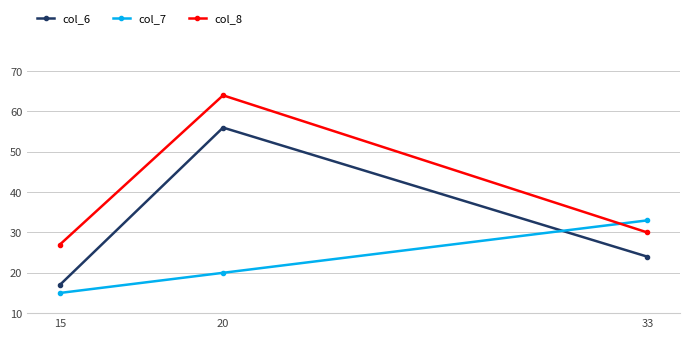

Does the chart display data point markers on the line(s)?

Yes